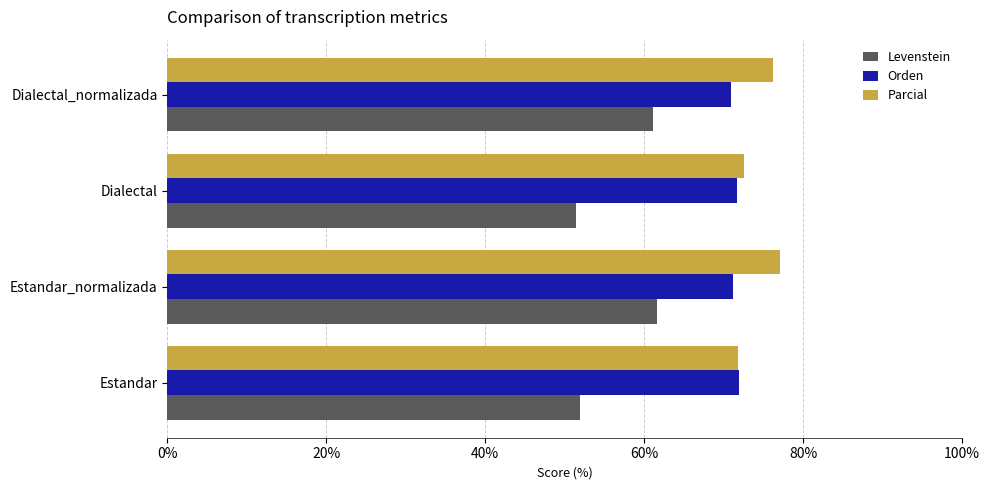

What value does the Orden series have at Dialectal?

71.7